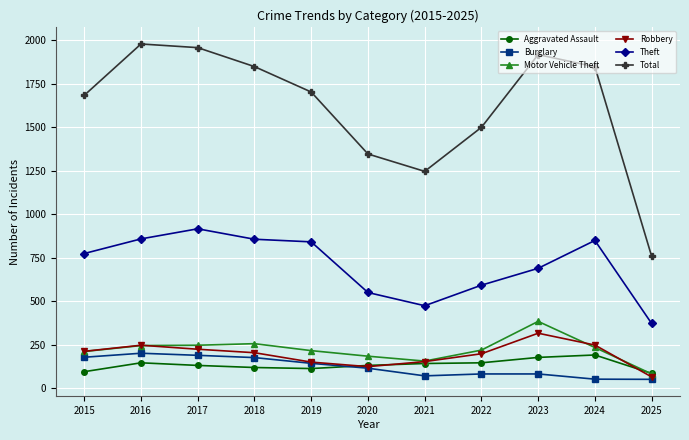

What is the value of the Total point at the 2nd from the left?

1978